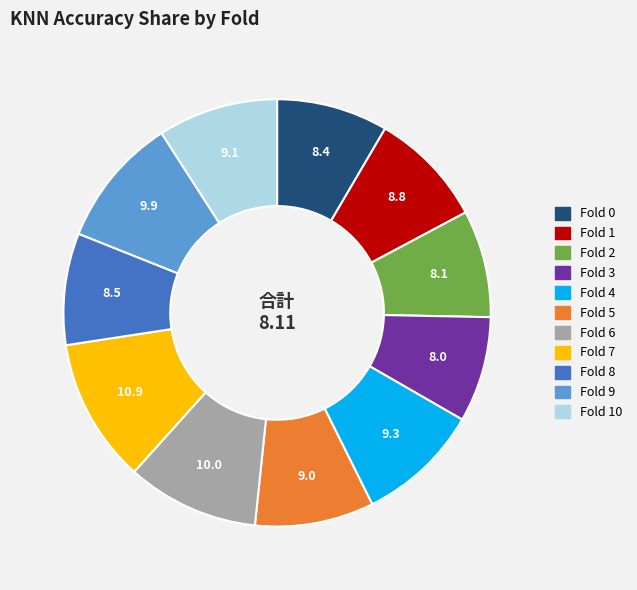

Is there any slice that represents more than half of the pie?

No